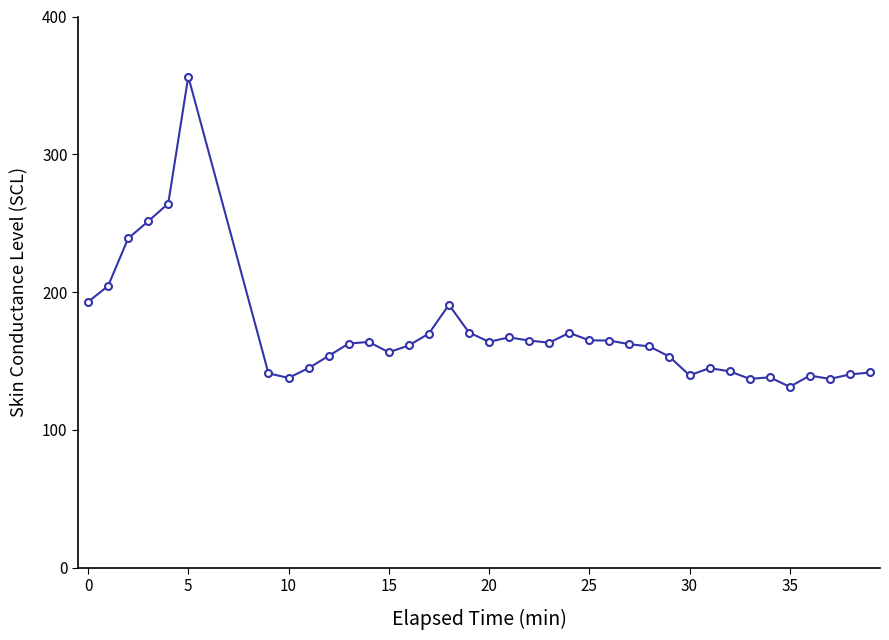

How many lines are shown in the chart?

1